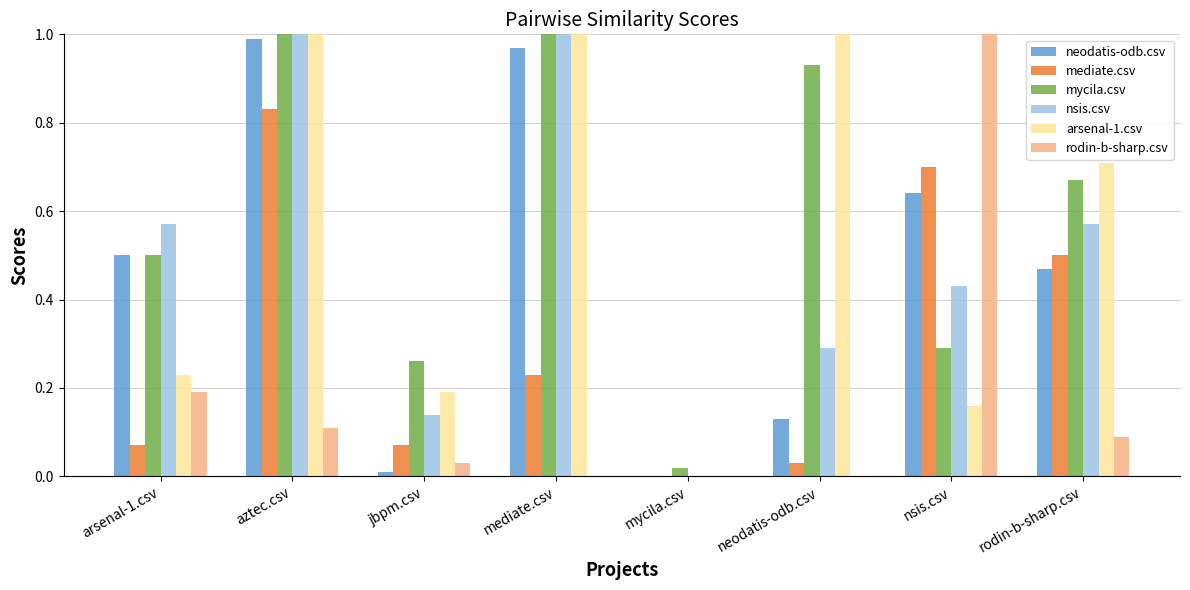

At which label is arsenal-1.csv closest to 0?

mycila.csv